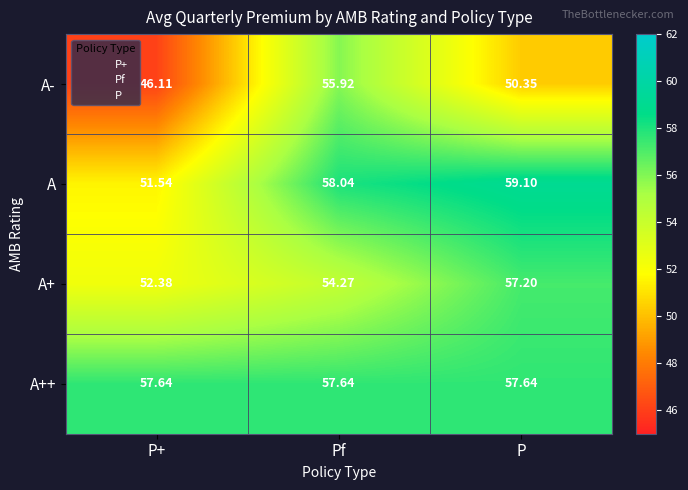

The A- series shows 55.9 at Pf. True or false?

True